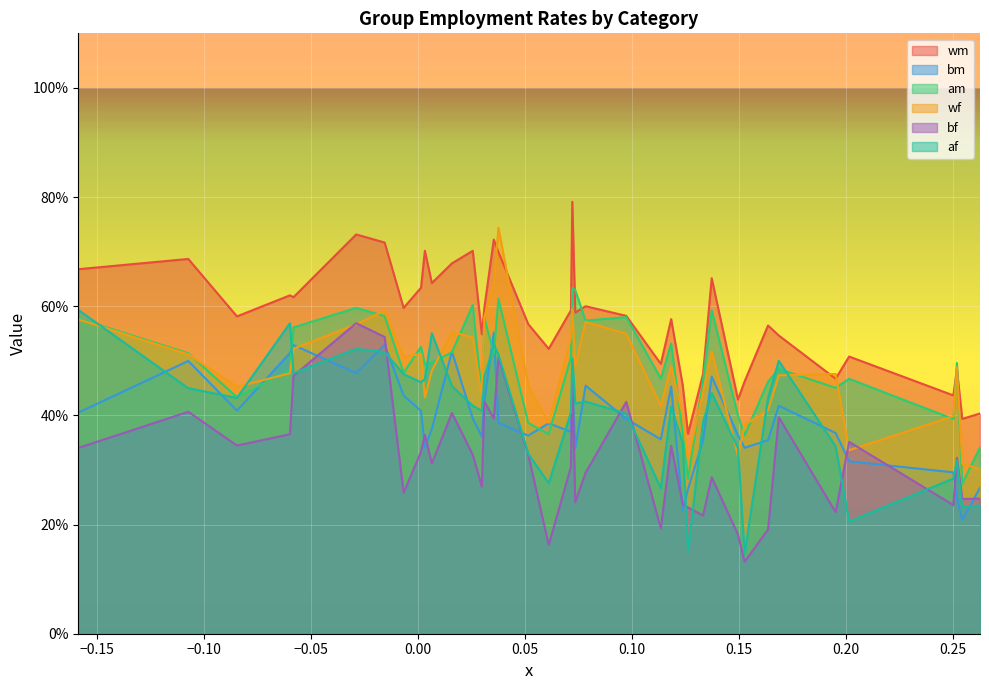

What is the difference between the maximum and minimum values in the wm series?

0.4